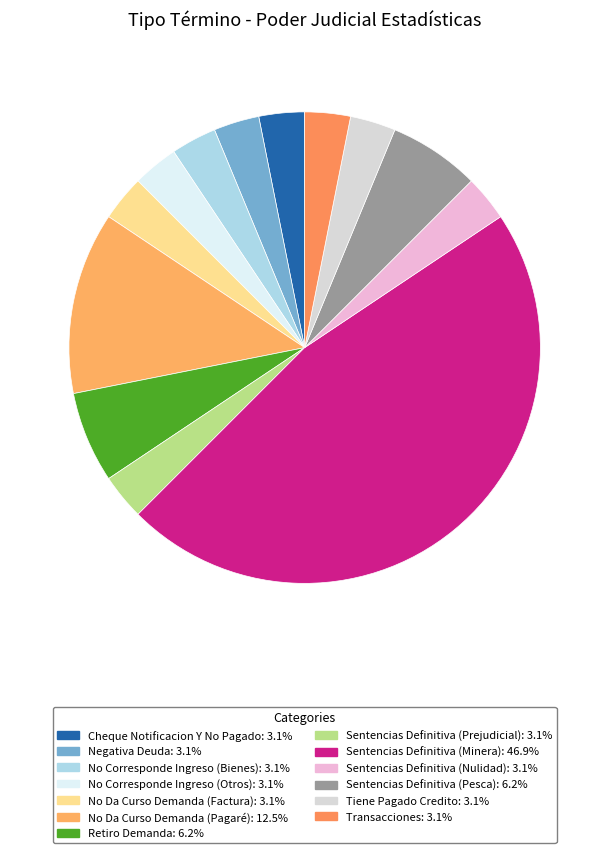

How many segments does this pie chart have?

13